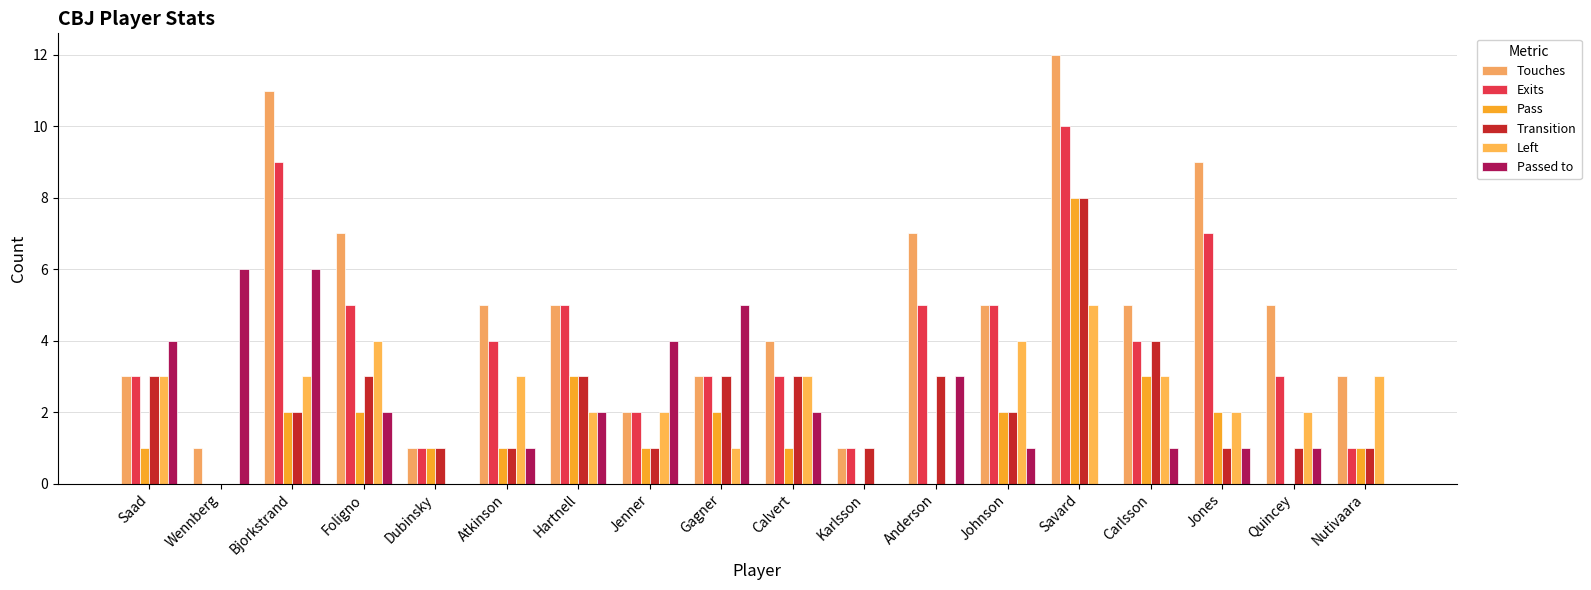

How many groups of bars are there?

18